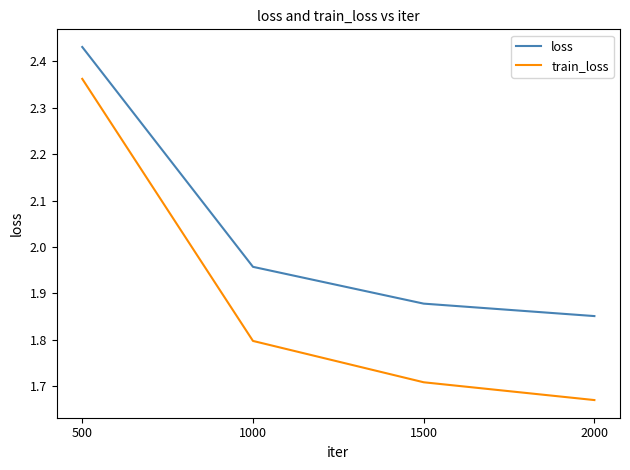

Is it true that loss equals 3.1 at 1000?

False